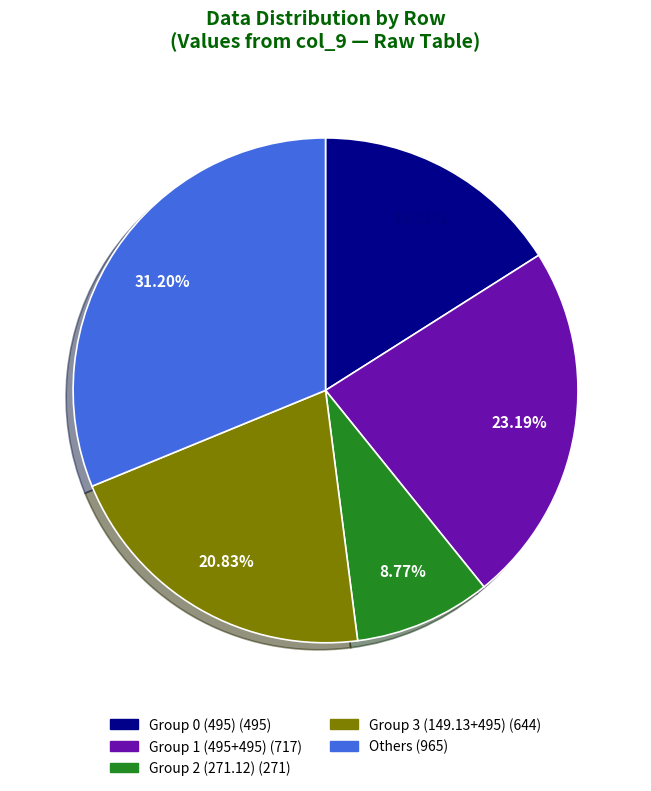

Is there any slice that represents more than half of the pie?

No